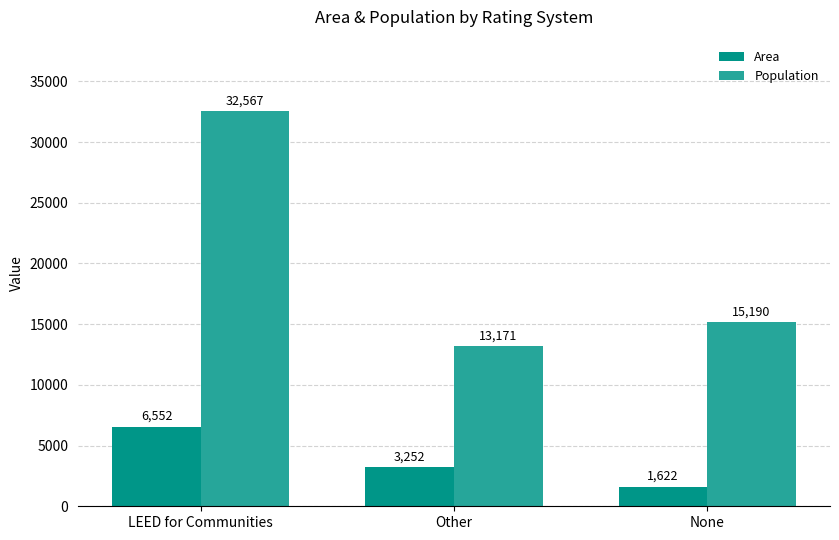

What is the difference between the highest and lowest values at None?

13568